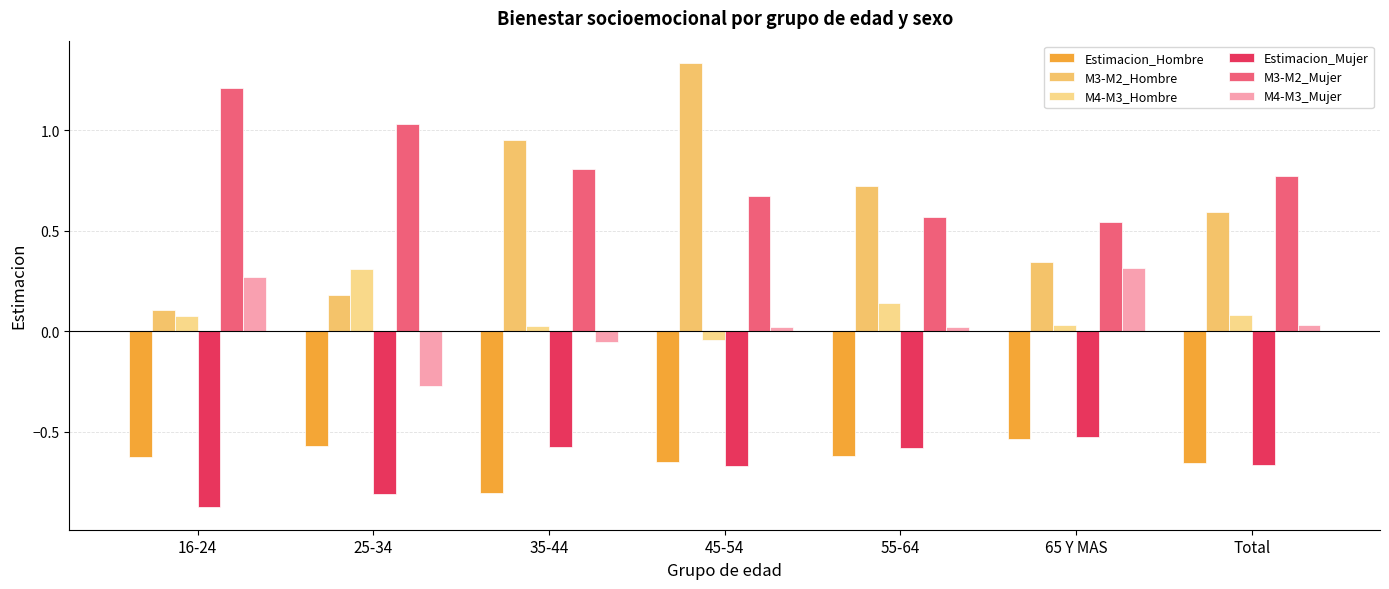

Rank the series at 45-54 from lowest to highest value.

Estimacion_Mujer, Estimacion_Hombre, M4-M3_Hombre, M4-M3_Mujer, M3-M2_Mujer, M3-M2_Hombre